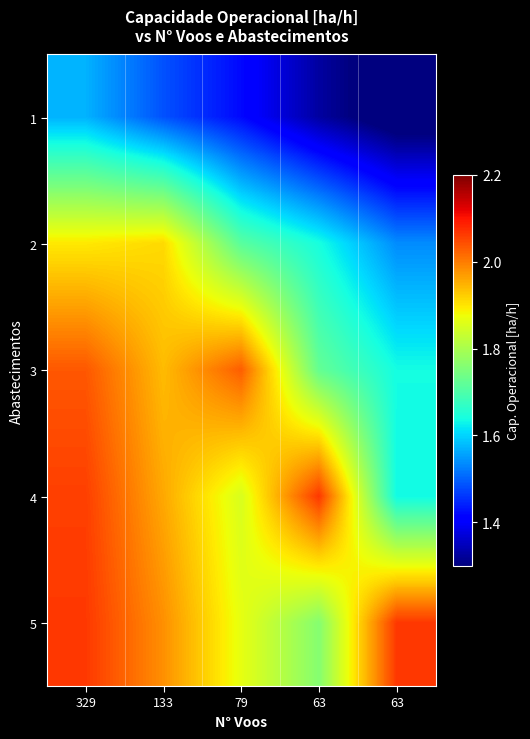

What is the greatest value displayed?

2.1